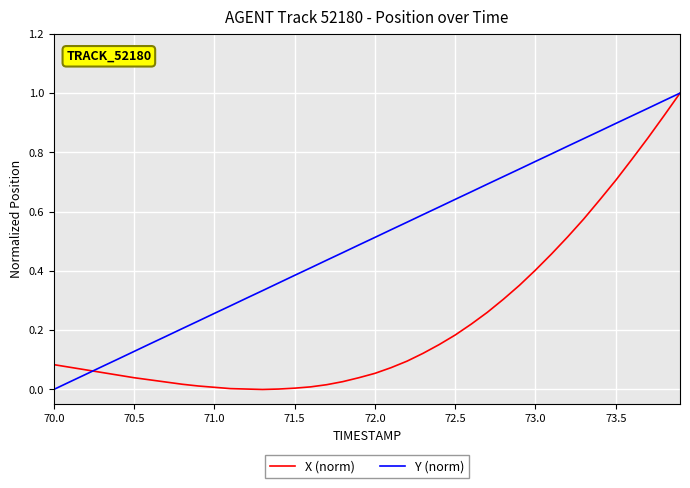

Which series has the largest total across all categories?

Y (norm)